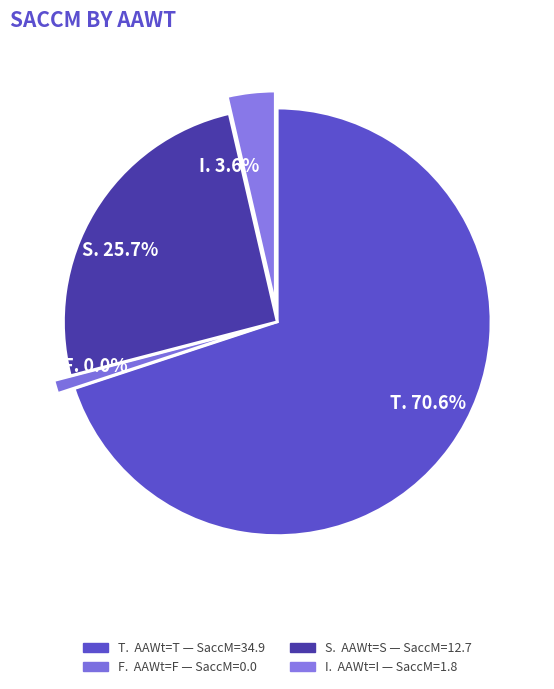

Combined, what portion of the pie is I and F?

3.6%